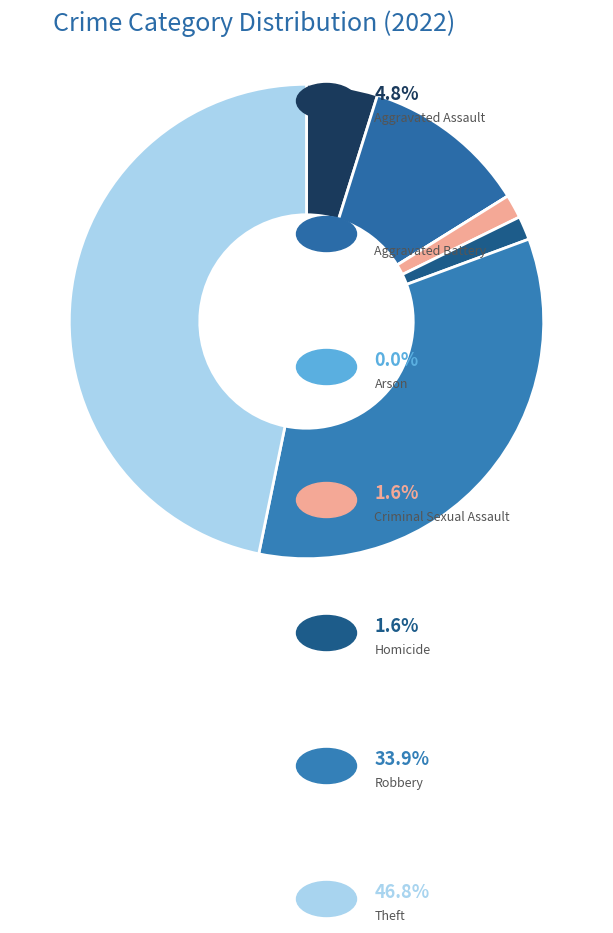

How many slices are in this pie chart?

7